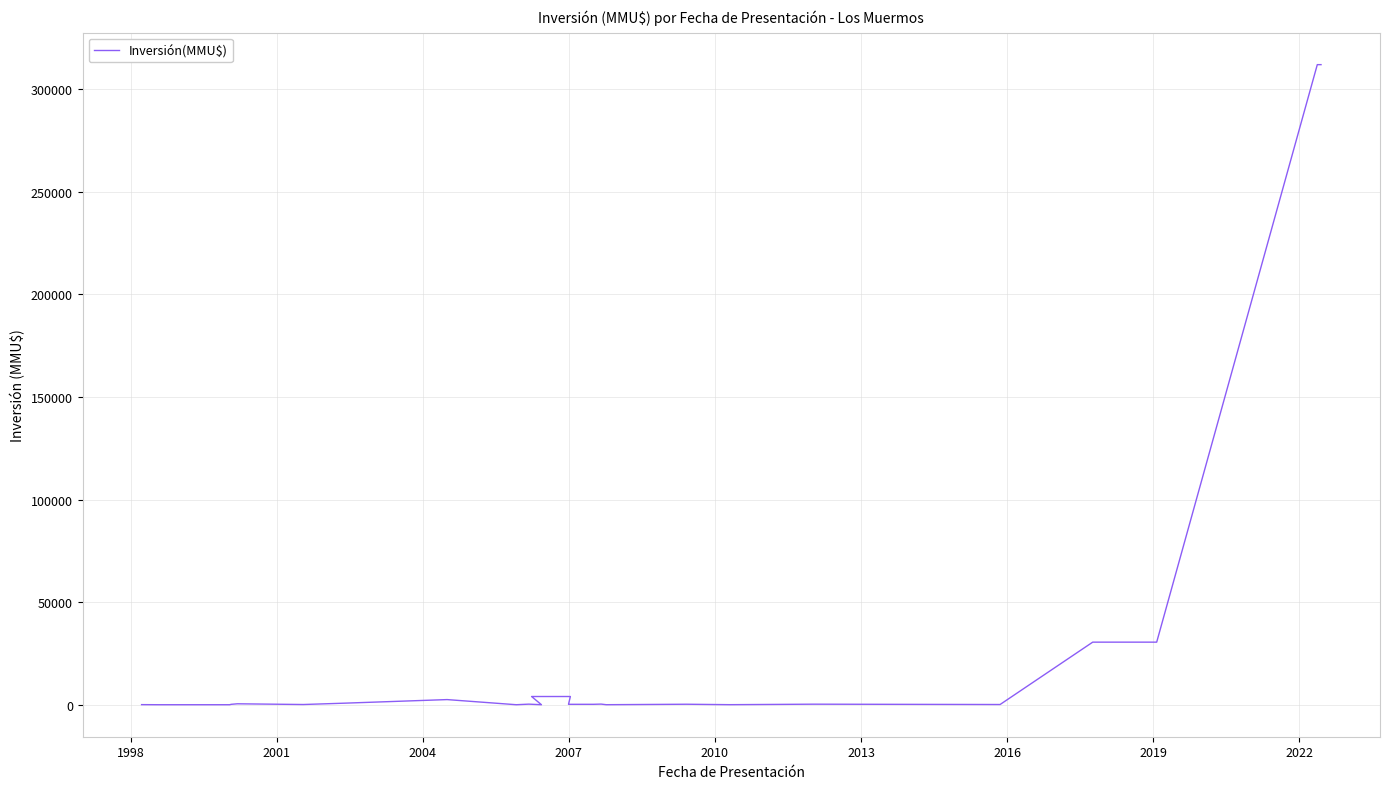

How many data points are less than 260?

13